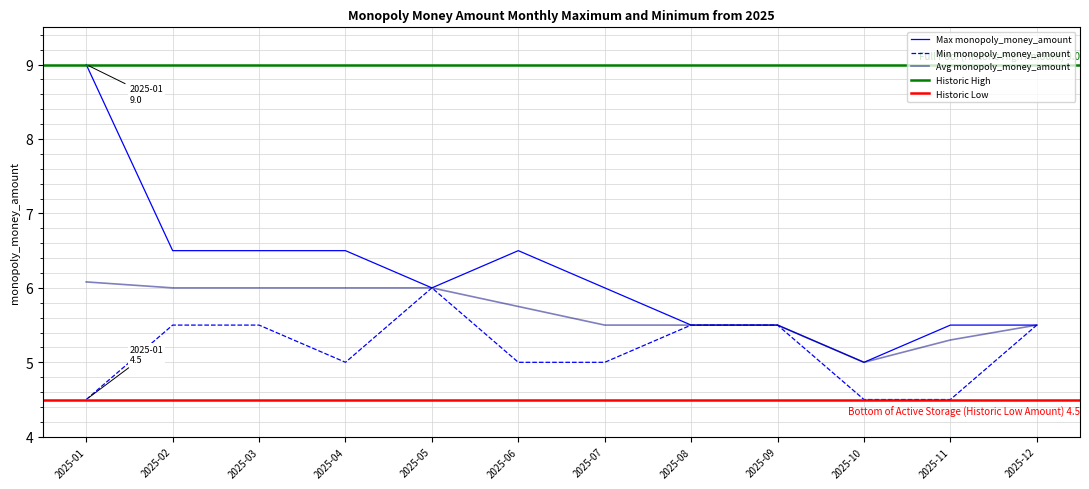

Reading left to right, transcribe all the data shown in this chart.

Max monopoly_money_amount: 2025-01=9.0	2025-02=6.5	2025-03=6.5	2025-04=6.5	2025-05=6.0	2025-06=6.5	2025-07=6.0	2025-08=5.5	2025-09=5.5	2025-10=5.0	2025-11=5.5	2025-12=5.5
Min monopoly_money_amount: 2025-01=4.5	2025-02=5.5	2025-03=5.5	2025-04=5.0	2025-05=6.0	2025-06=5.0	2025-07=5.0	2025-08=5.5	2025-09=5.5	2025-10=4.5	2025-11=4.5	2025-12=5.5
Avg monopoly_money_amount: 2025-01=6.1	2025-02=6.0	2025-03=6.0	2025-04=6.0	2025-05=6.0	2025-06=5.8	2025-07=5.5	2025-08=5.5	2025-09=5.5	2025-10=5.0	2025-11=5.3	2025-12=5.5